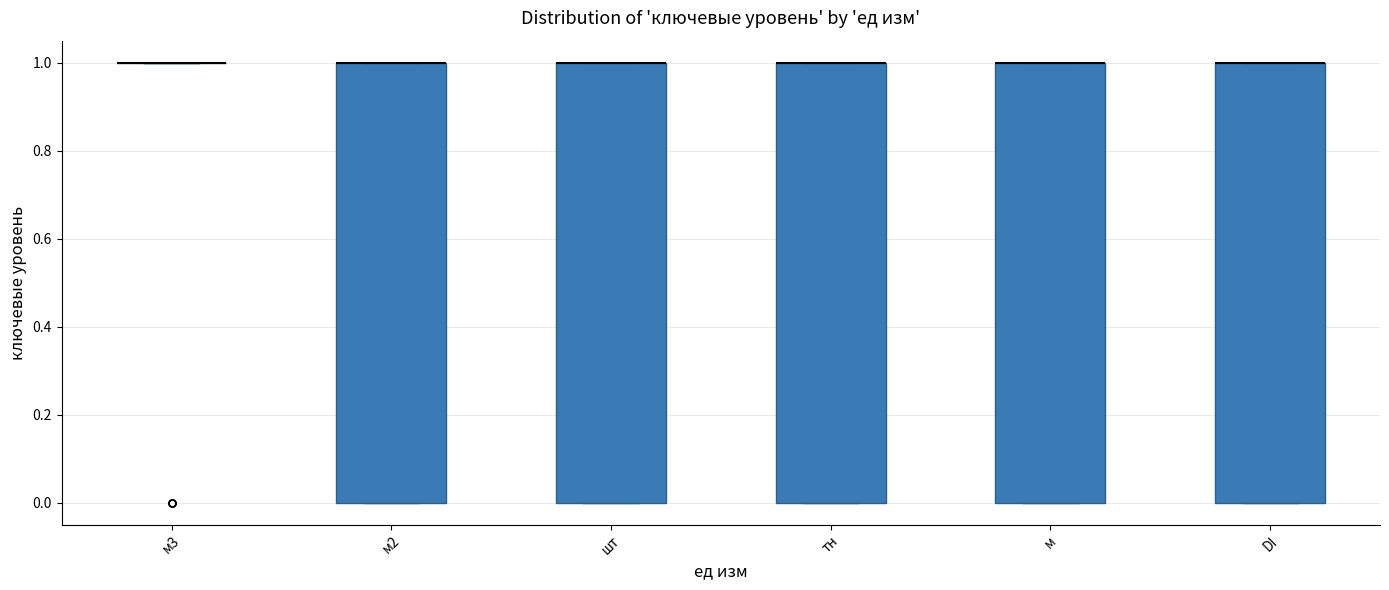

Where is the upper edge of the box for DI on the y-axis? The values are not printed on the chart, so give them approximately, as read against the axis.

1